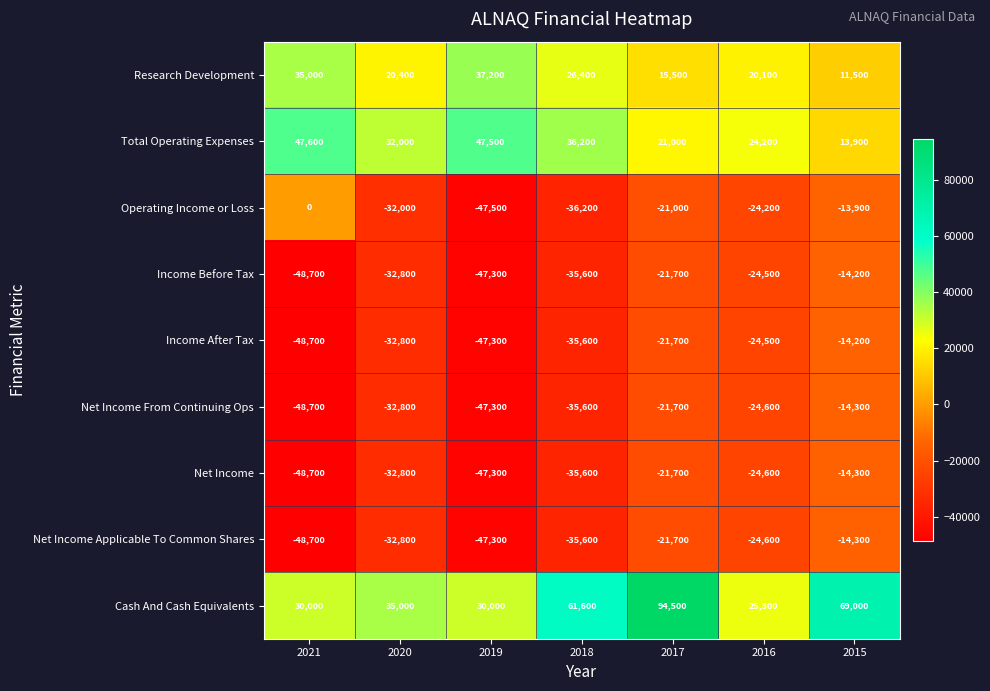

The Income After Tax series shows -48700 at 2021. True or false?

True